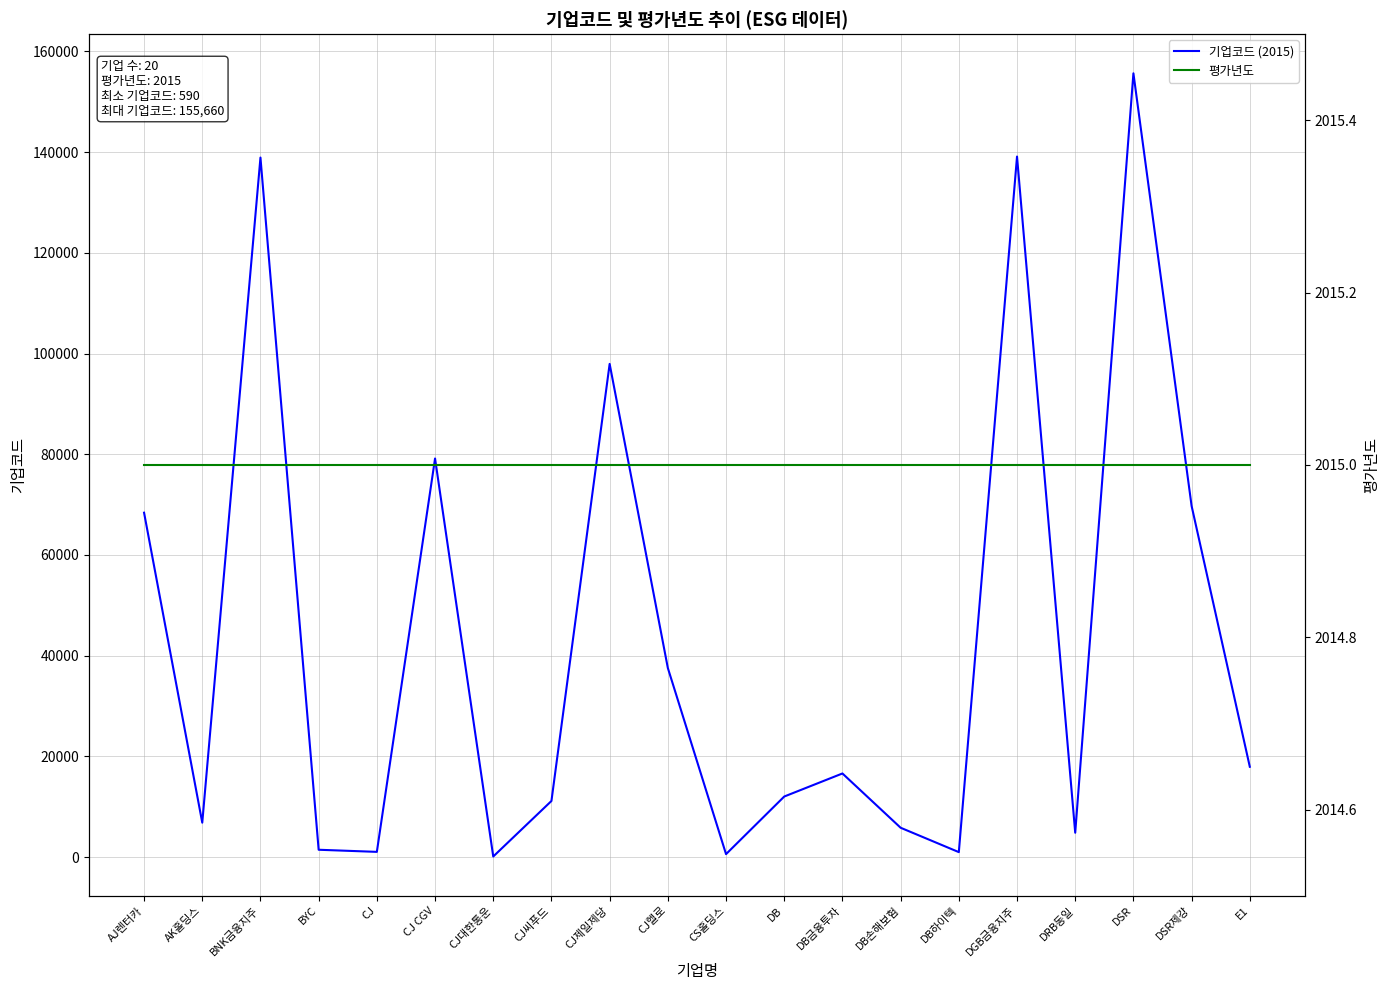

What is the value of the 평가년도 point at the 17th from the left?

2015